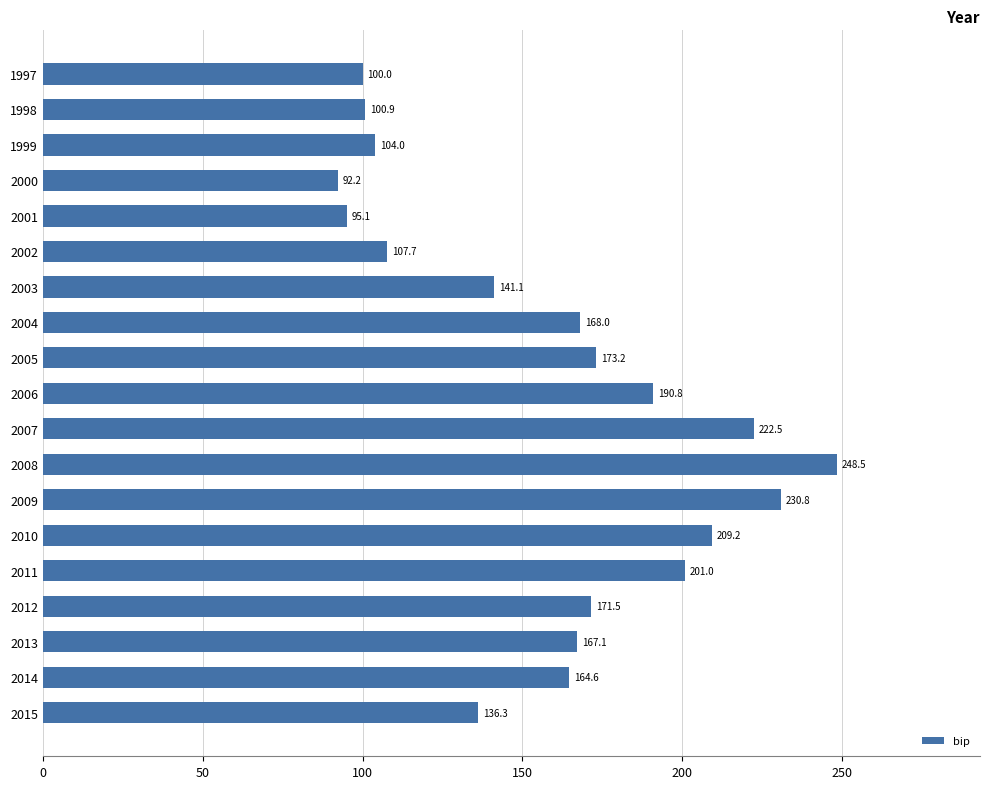

What is the difference between the maximum and second lowest values?

153.4